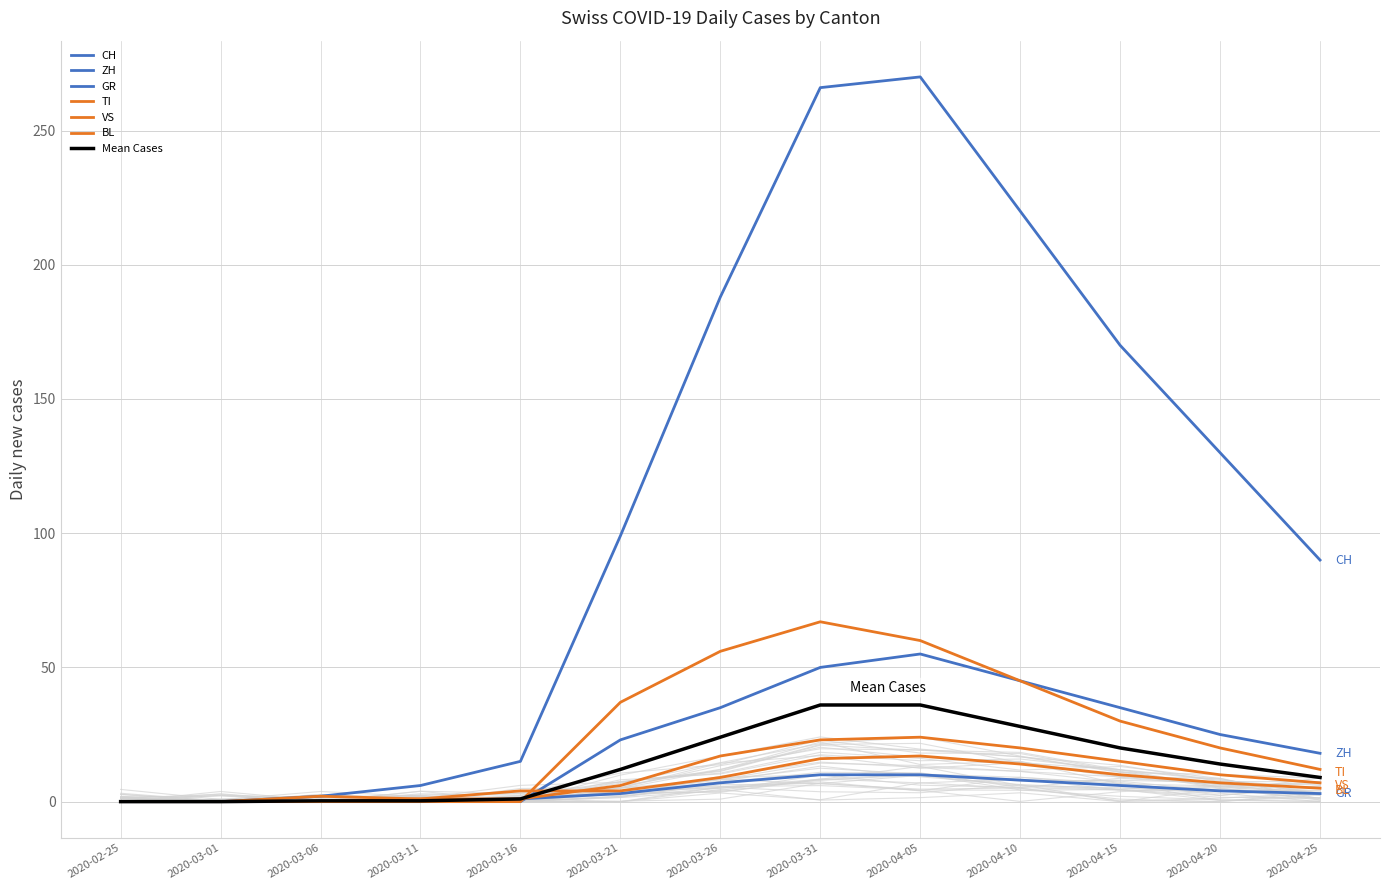

True or false: TI has more than 0 points higher than both neighbors.

True